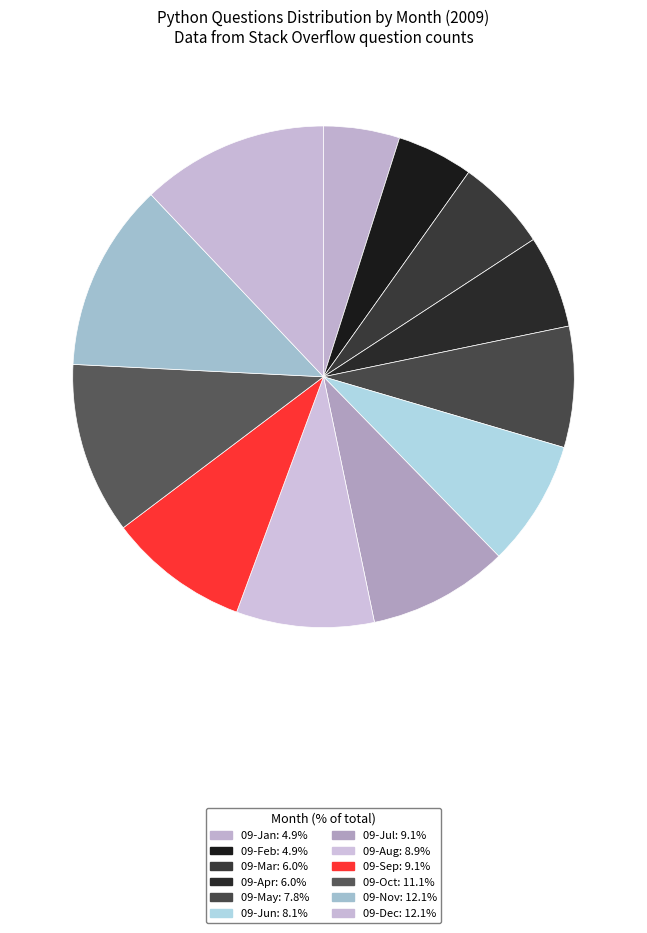

True or false: 09-May accounts for 15% of the total.

False